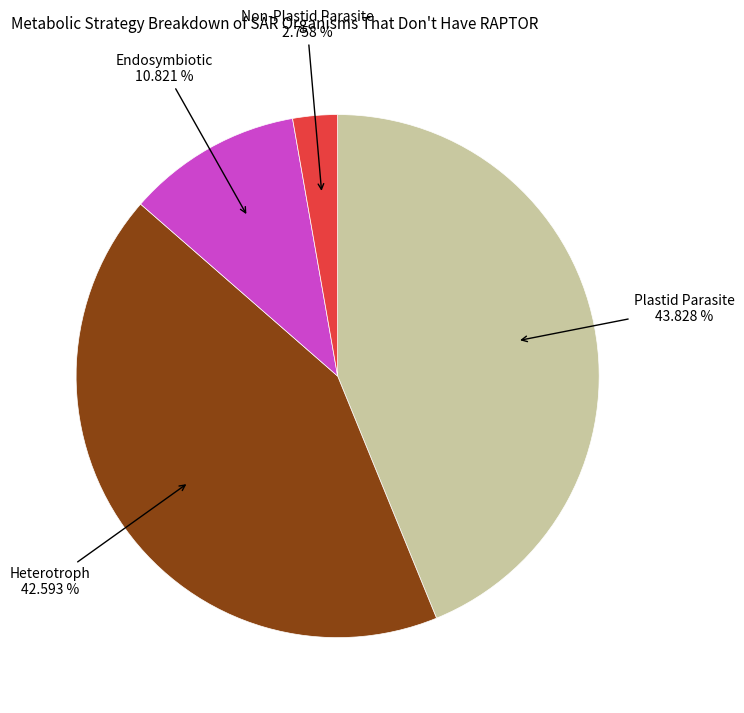

To the nearest percent, what is the difference between the largest and smallest slice percentages?

41%